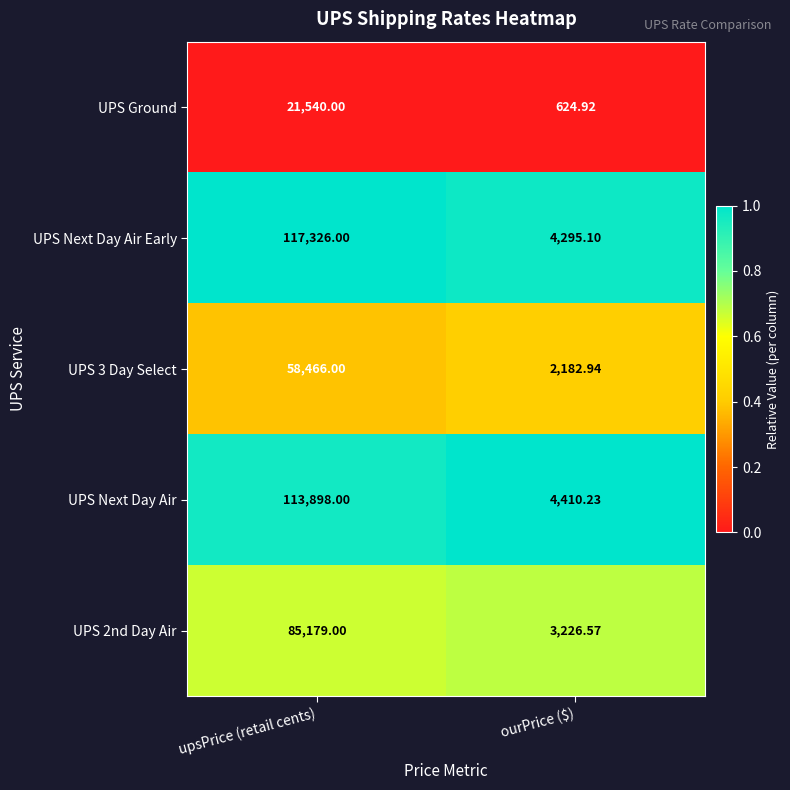

At which label does UPS 3 Day Select reach its minimum?

ourPrice ($)